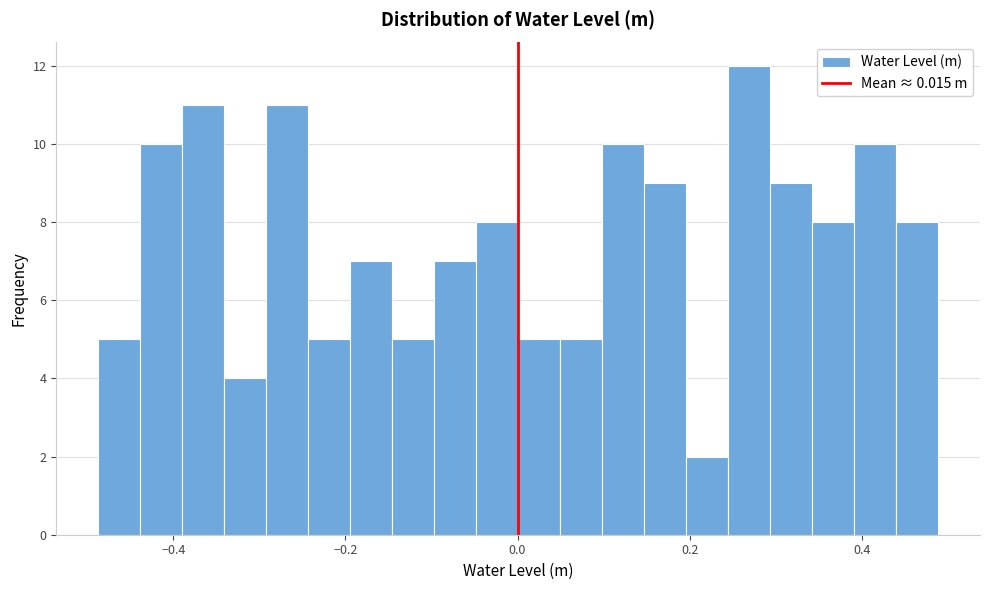

Read against the x-axis, roughly where is the centre of the tallest bar?

0.26